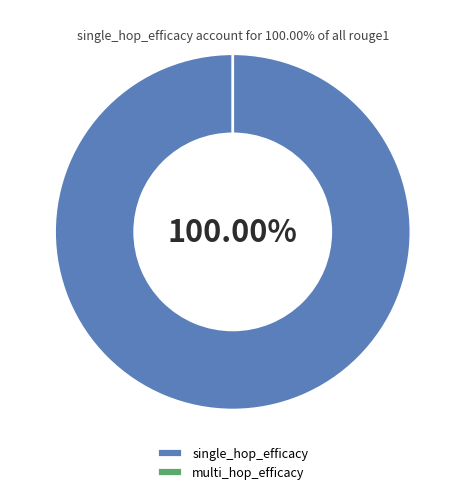

What is the change in value from single_hop_efficacy (Who acted) to multi_hop_efficacy?

-1.0